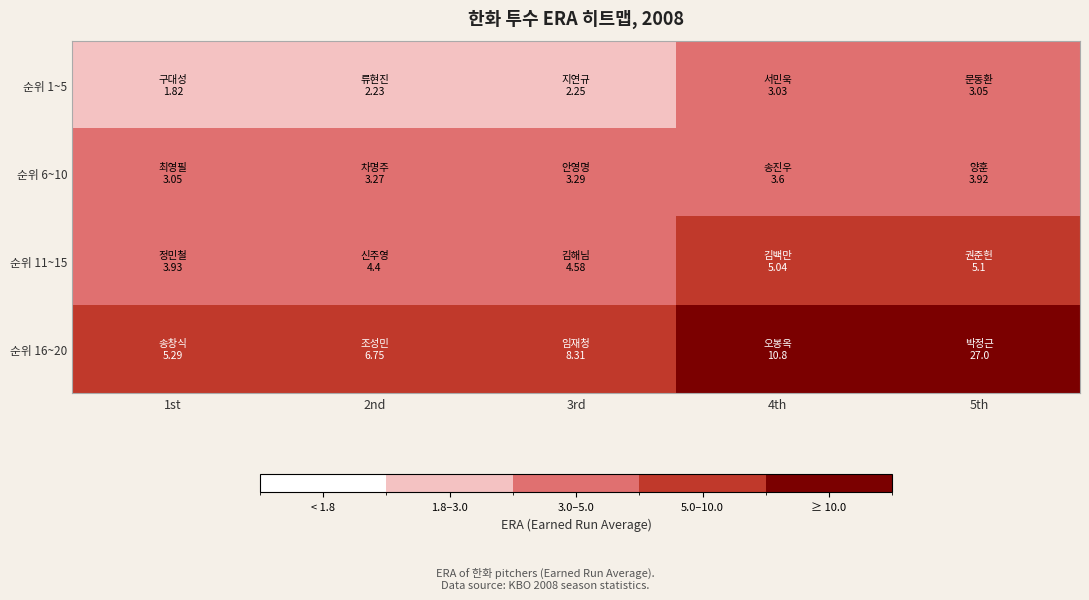

List the series in order of their peak value, highest first.

순위 16~20, 순위 11~15, 순위 6~10, 순위 1~5